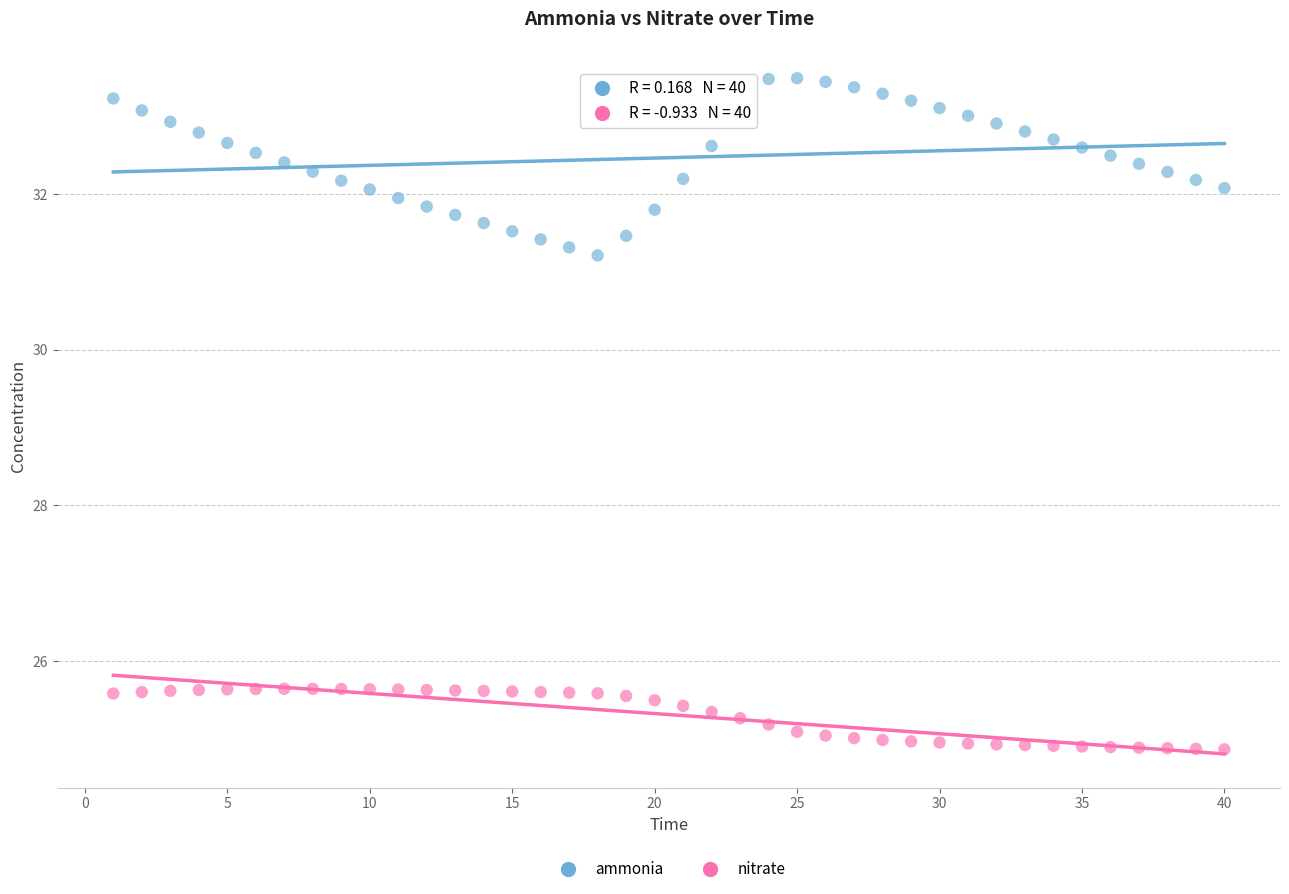

Which series contains the highest Y value?

ammonia